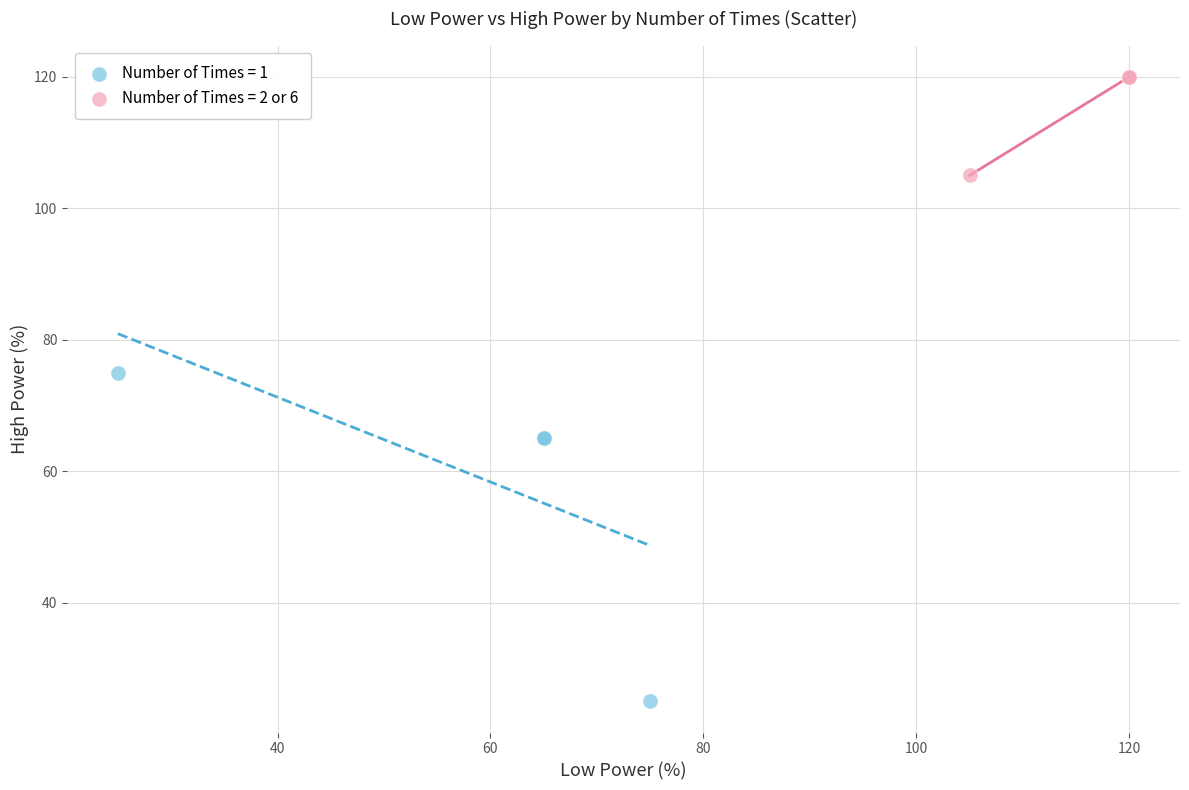

Which series contains the lowest Y value?

Number of Times = 1